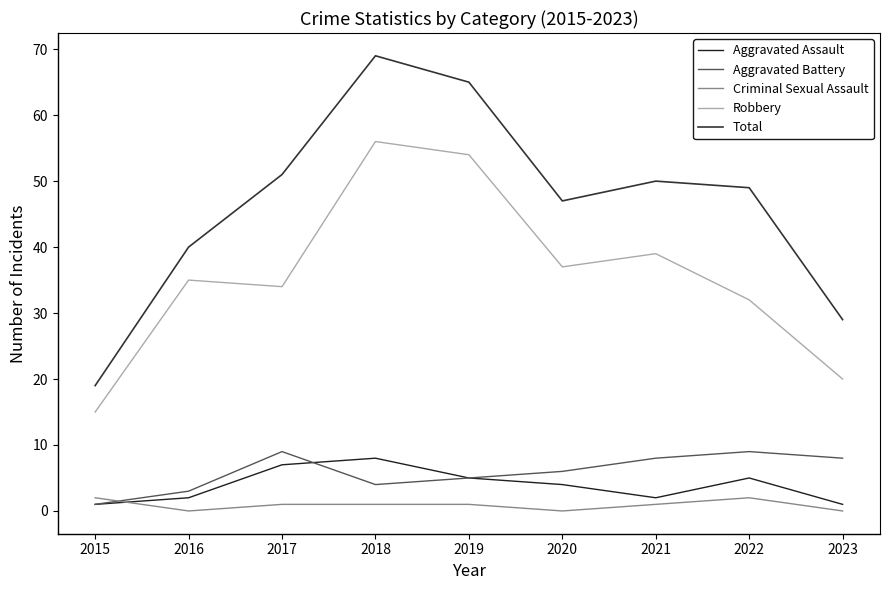

Which series has the largest range (max minus min)?

Total